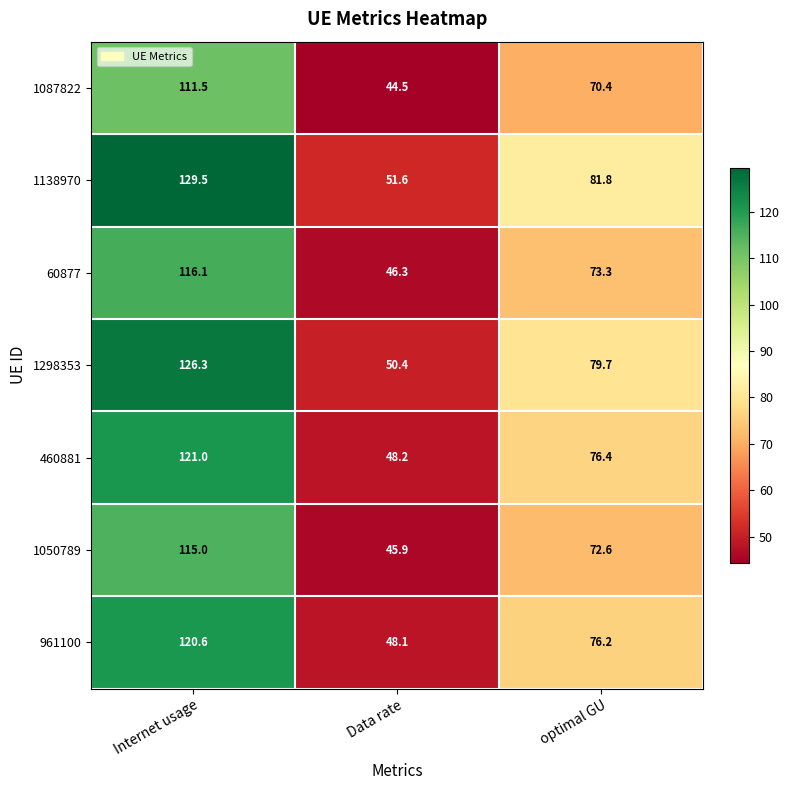

Which category has the lowest value across all series?

Data rate